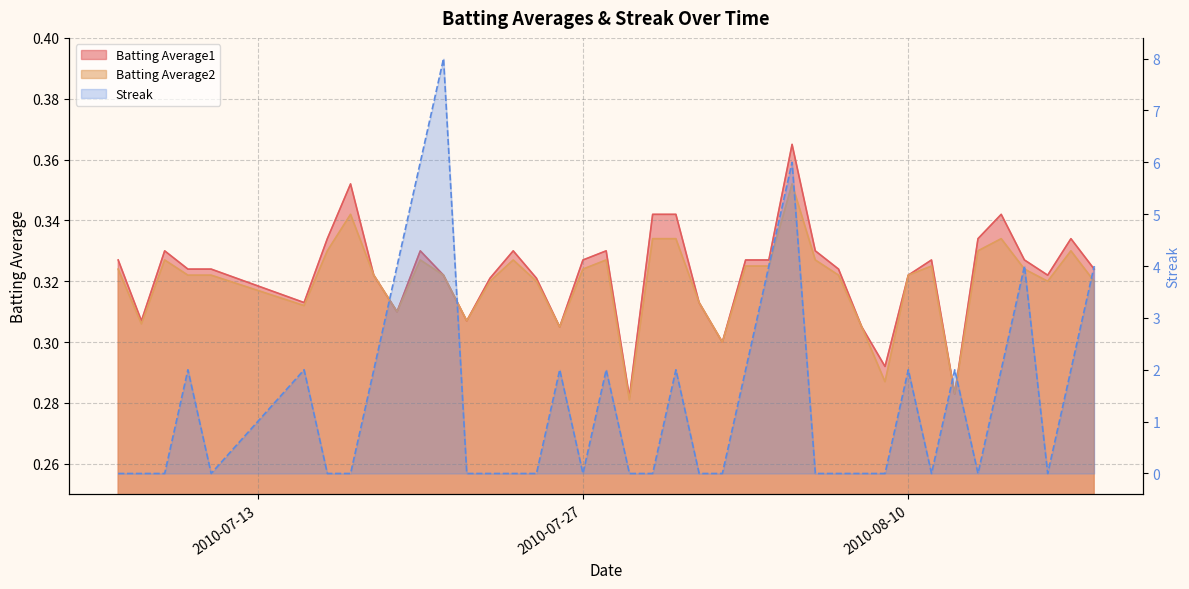

At which label does Streak reach its peak?

2010-07-21